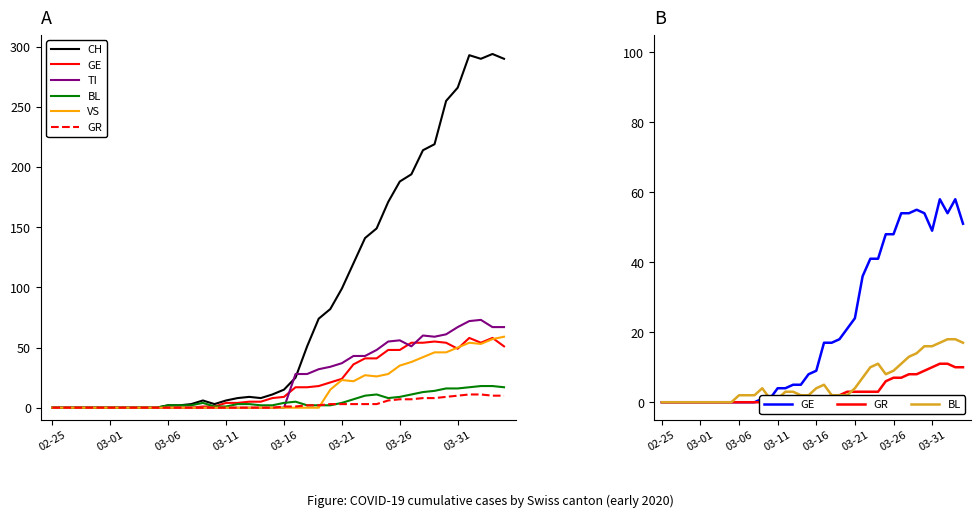

Between 03-16 and 03-21, which series saw the biggest shift?

CH